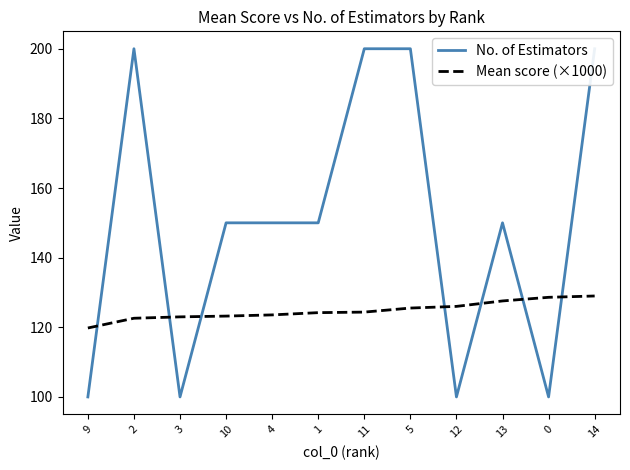

Which has a higher value, 3 or 13?

13